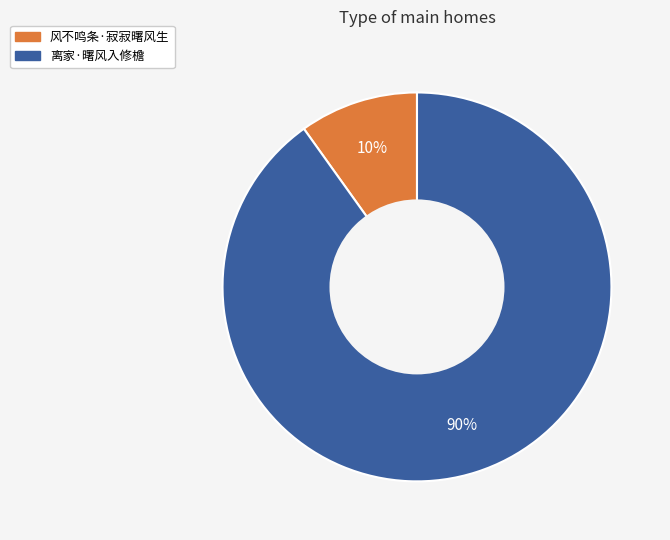

To the nearest percent, what is the difference between the largest and smallest slice percentages?

80%